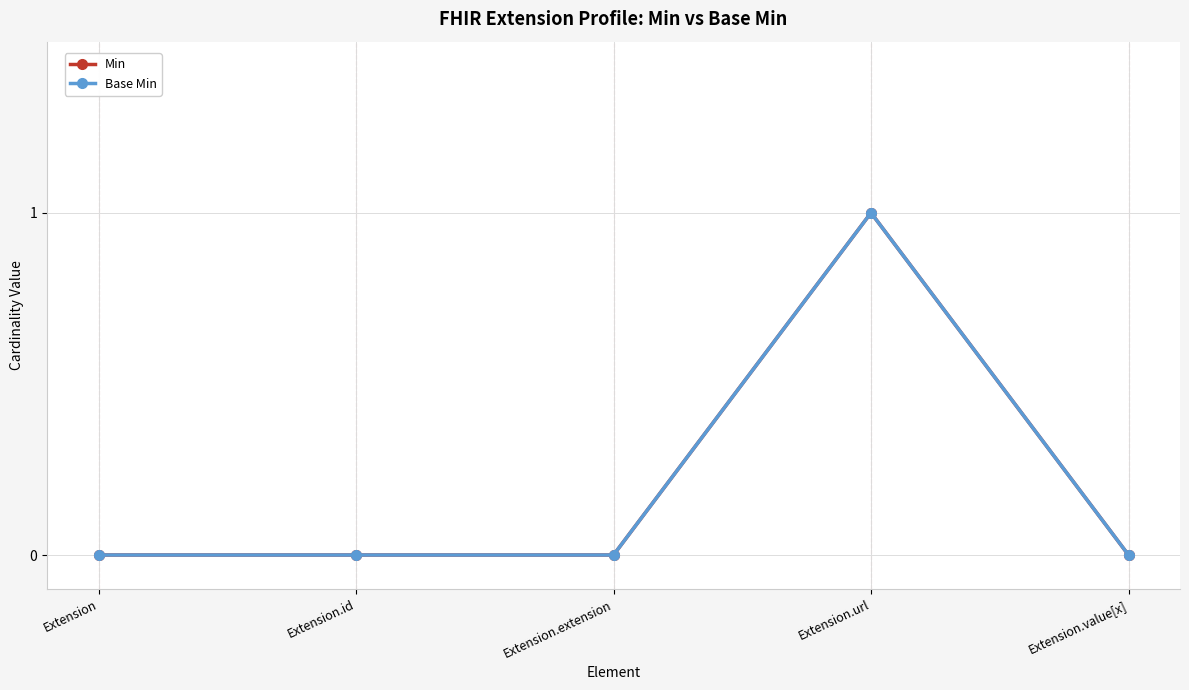

True or false: Base Min and Min intersect in this chart.

False